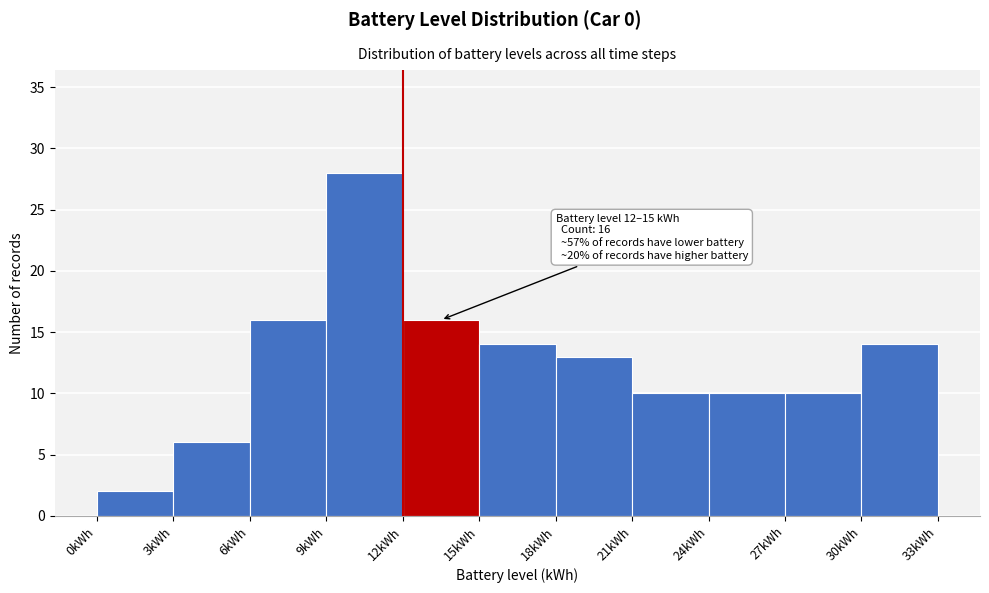

Which range on the x-axis has the tallest bar?

9 to 12